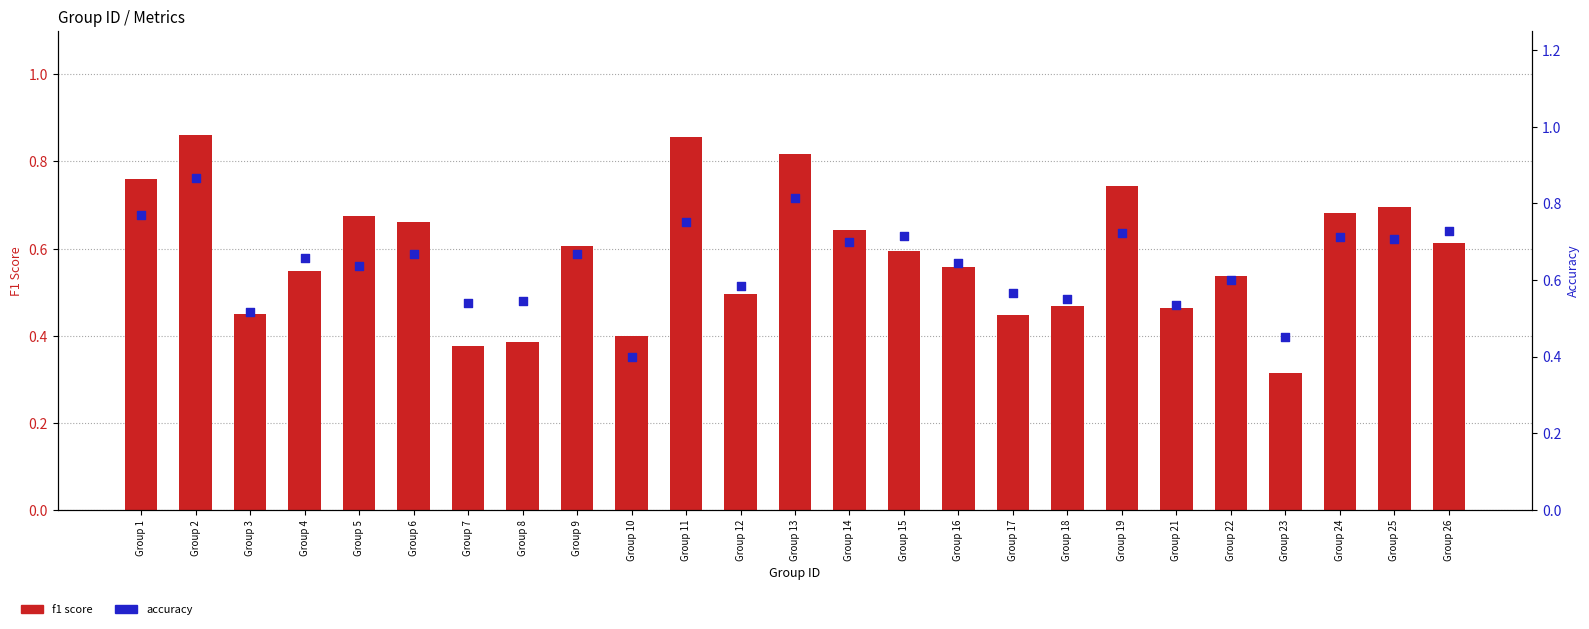

Which series reaches the minimum Y coordinate?

f1 score